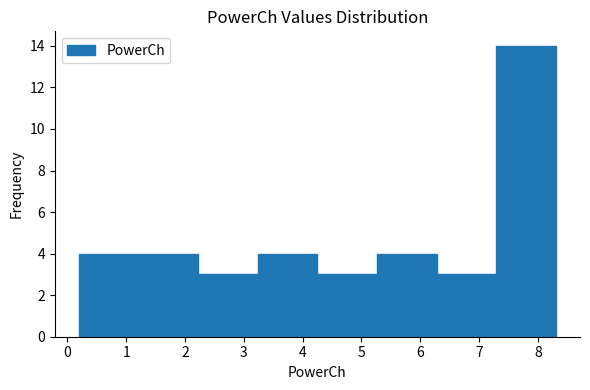

Reading left to right, list every bar in this chart as the range it spans on the x-axis followed by its height. Neither the bar edges nor the heights are printed on the chart, so give them approximately, as read against the axes.

0.2 to 1.2: 4
1.2 to 2.2: 4
2.2 to 3.2: 3
3.2 to 4.3: 4
4.3 to 5.3: 3
5.3 to 6.3: 4
6.3 to 7.3: 3
7.3 to 8.3: 14